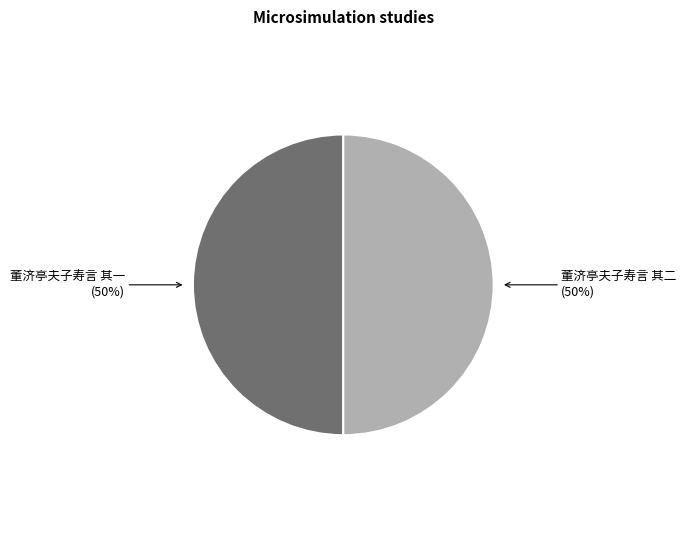

To the nearest percent, what is the average slice percentage?

50%